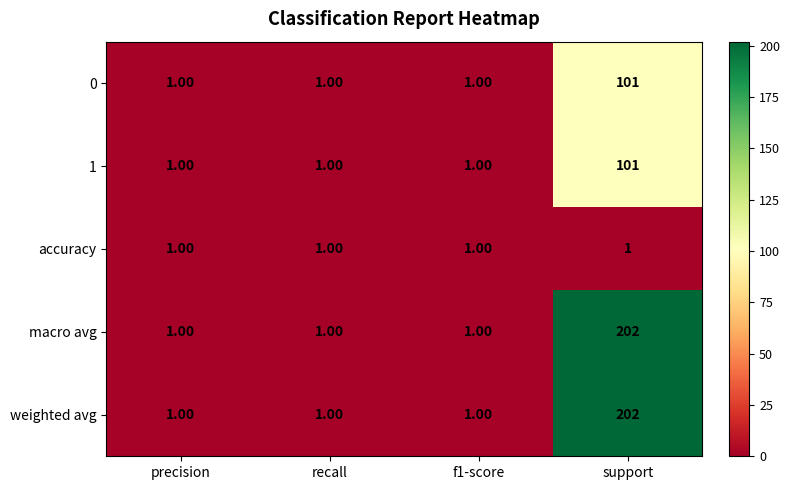

Which label corresponds to the largest value in the chart?

support